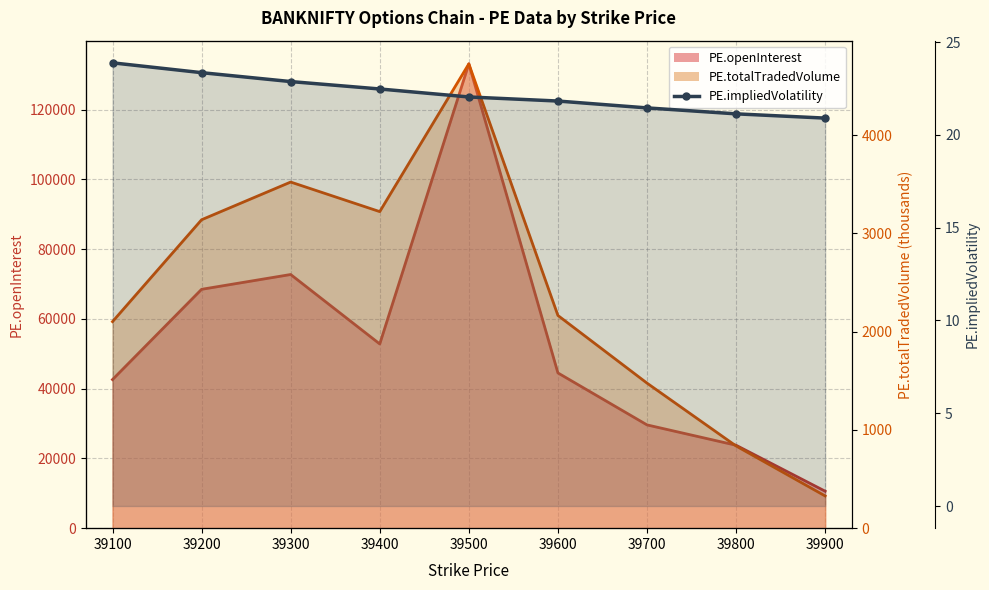

What is the maximum value shown in the chart?

23.9